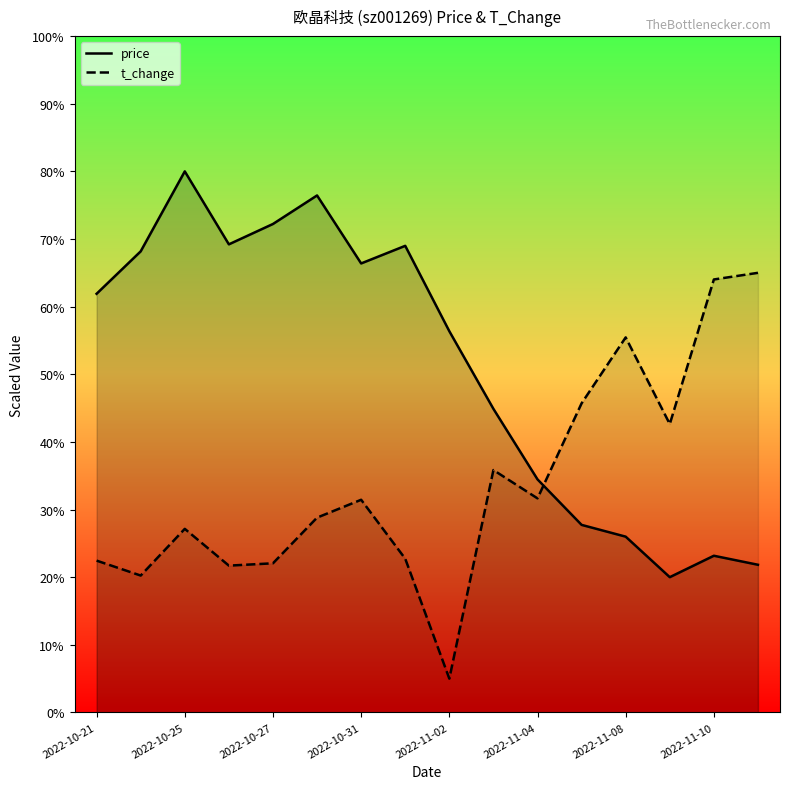

What is the minimum value for price?

20.0